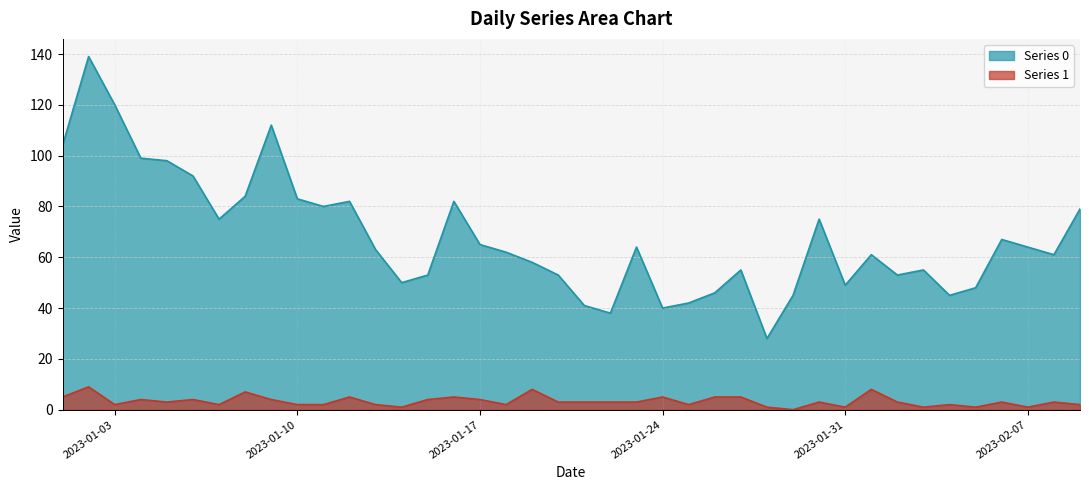

What are all the series names shown in the legend?

Series 0, Series 1